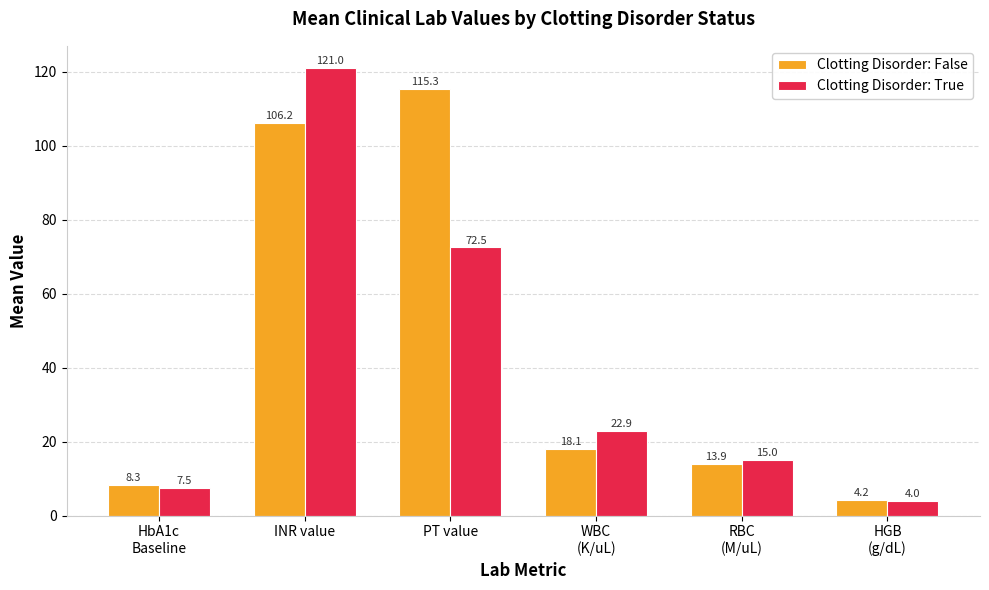

Between RBC
(M/uL) and HGB
(g/dL), which series saw the biggest shift?

Clotting Disorder: True